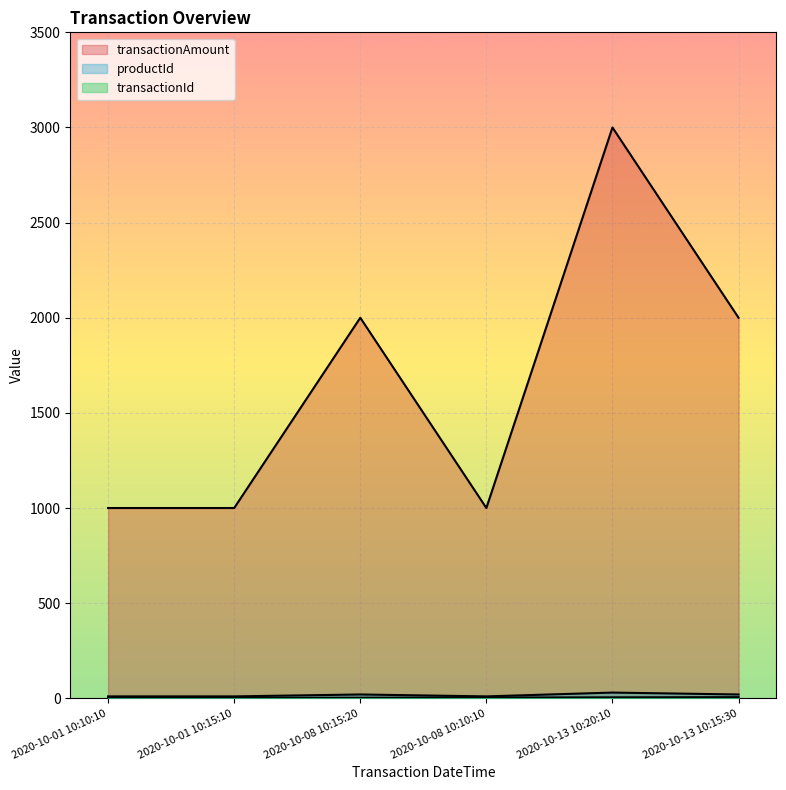

Reading right to left, list all the values displayed in this chart.

transactionAmount: 2000	3000	1000	2000	1000	1000
productId: 20	30	10	20	10	10
transactionId: 6	5	4	3	2	1